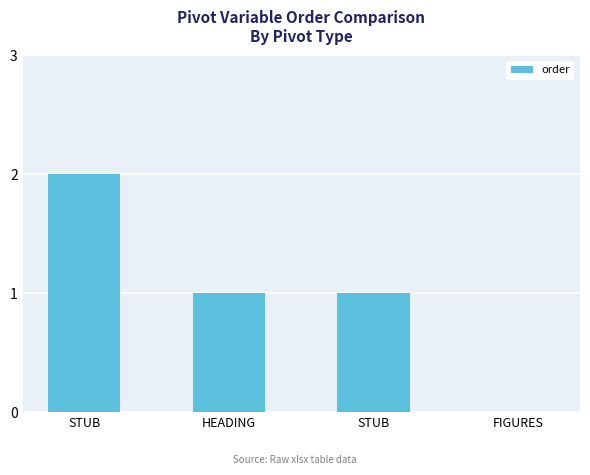

How many positive values are there?

3